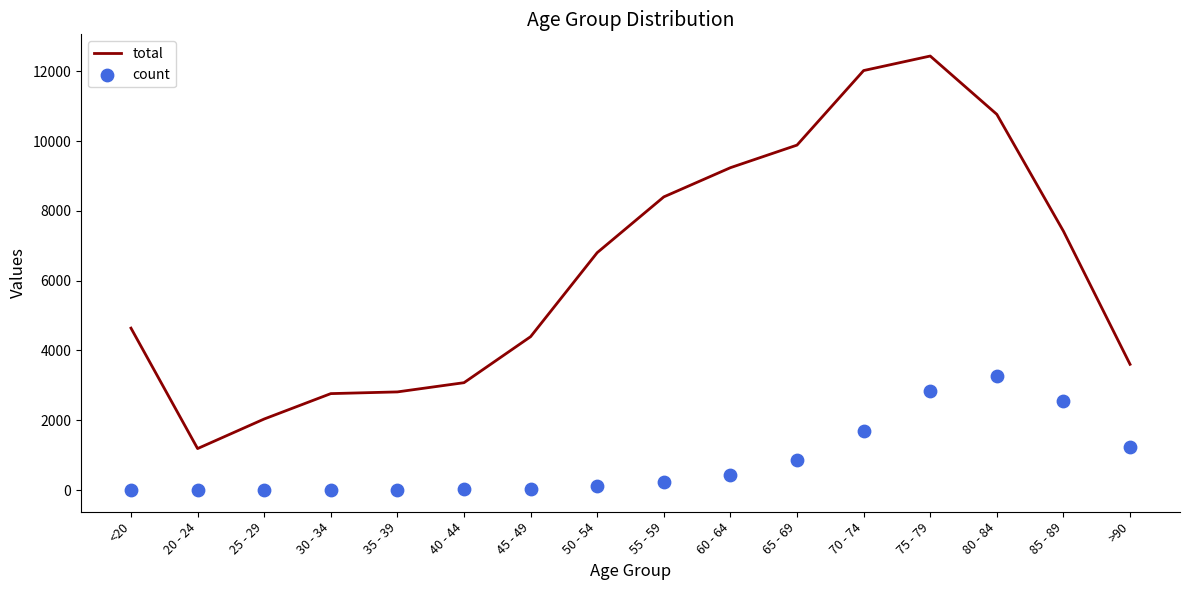

At how many categories does at least one series exceed 443?

16